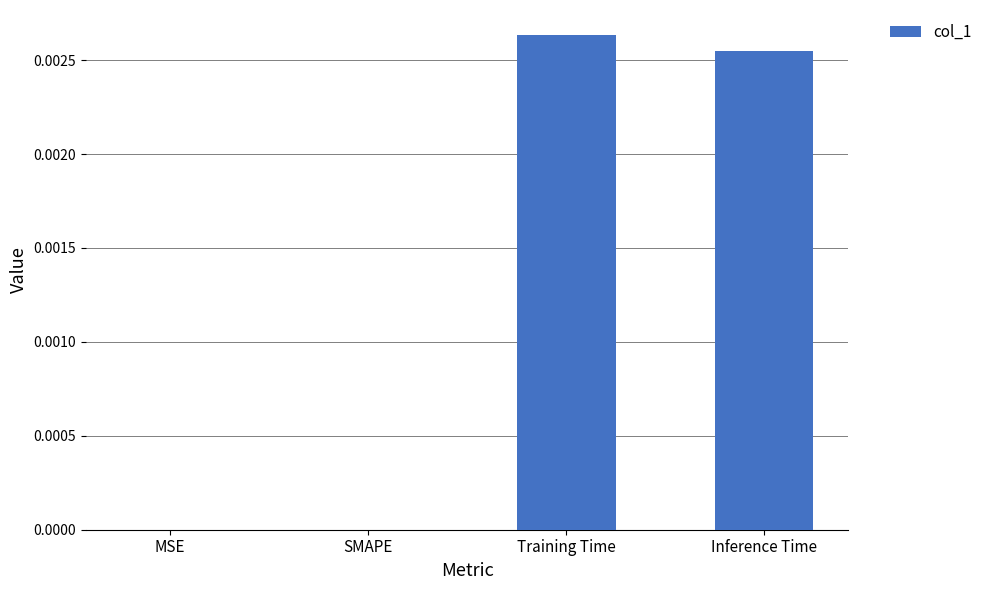

The chart shows a value of 0.0 at Training Time. True or false?

True